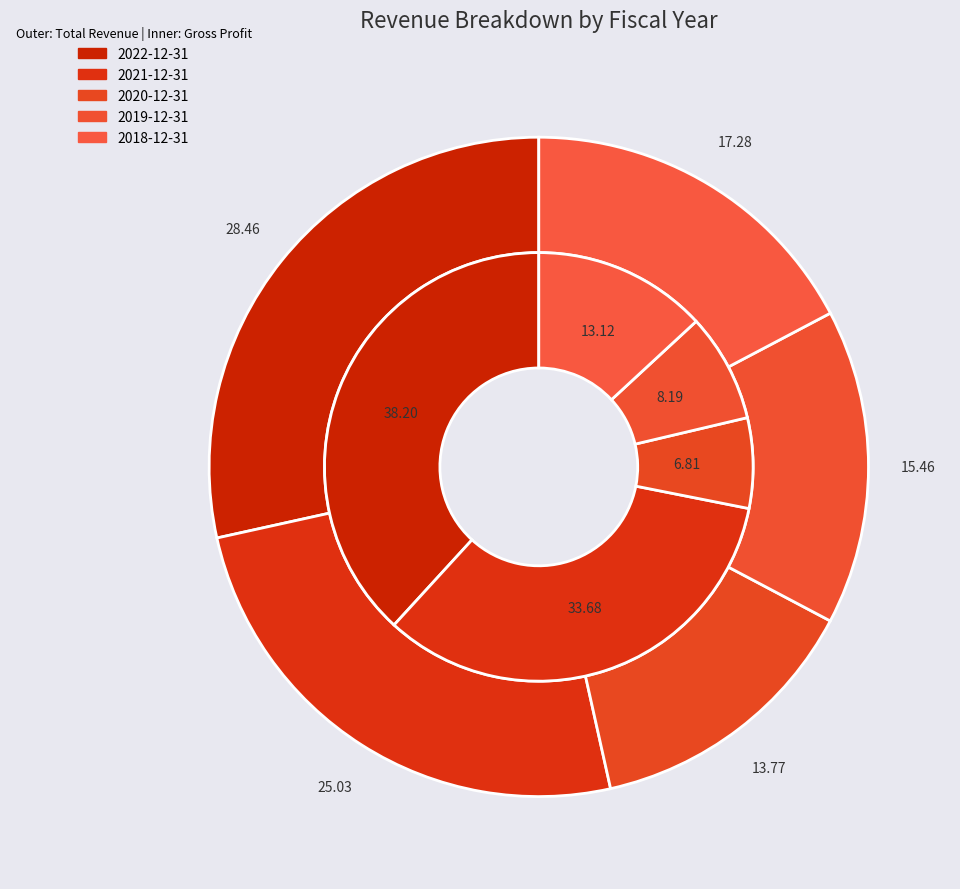

What is the total percentage of 2 and 4?

19.9%